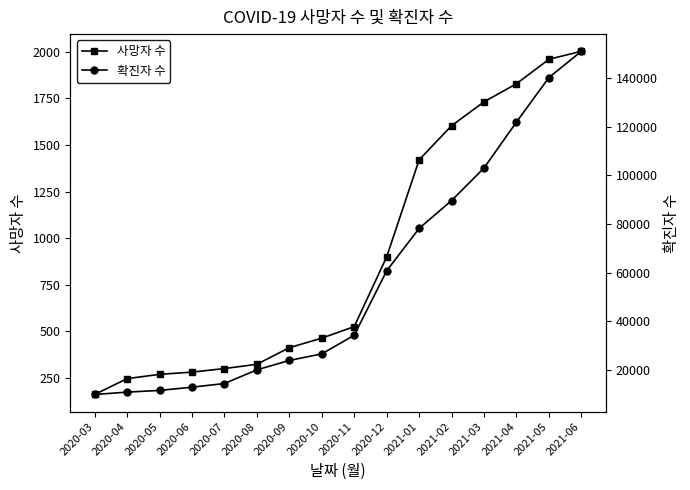

What is the average value of the 사망자 수 series?

902